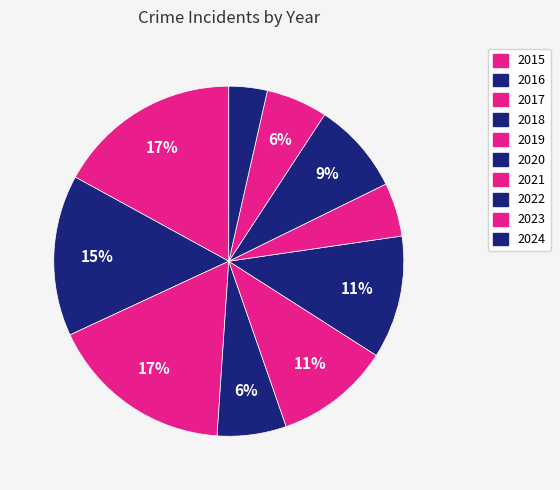

Between 2022 and 2017, which is larger?

2017